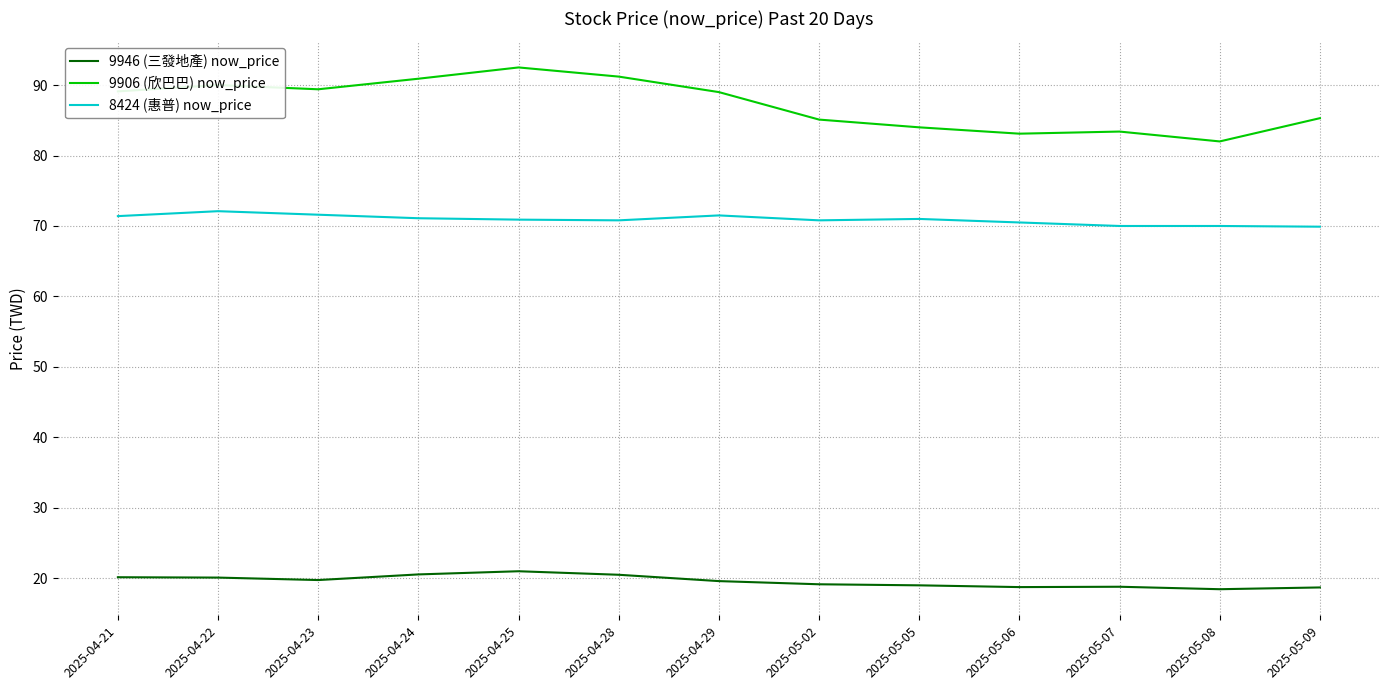

True or false: 8424 (惠普) now_price and 9946 (三發地產) now_price cross at least once.

False